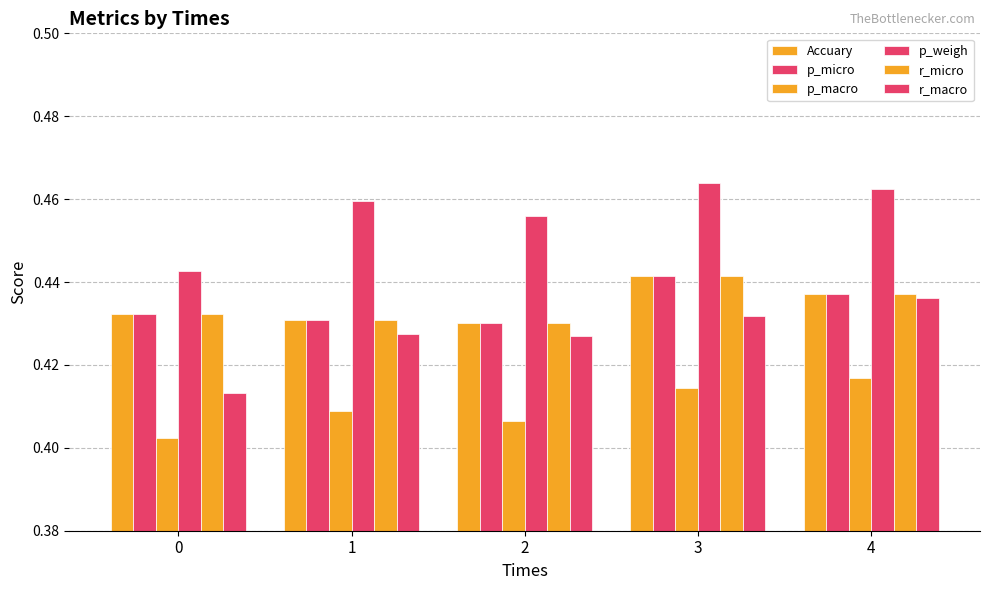

Which series has the largest total across all categories?

p_weigh